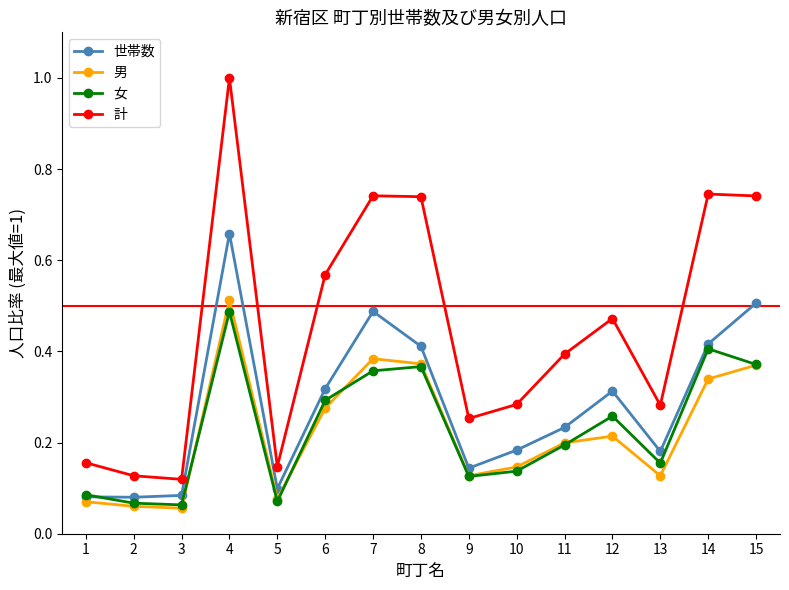

Between 13 and 15, which series saw the biggest shift?

計